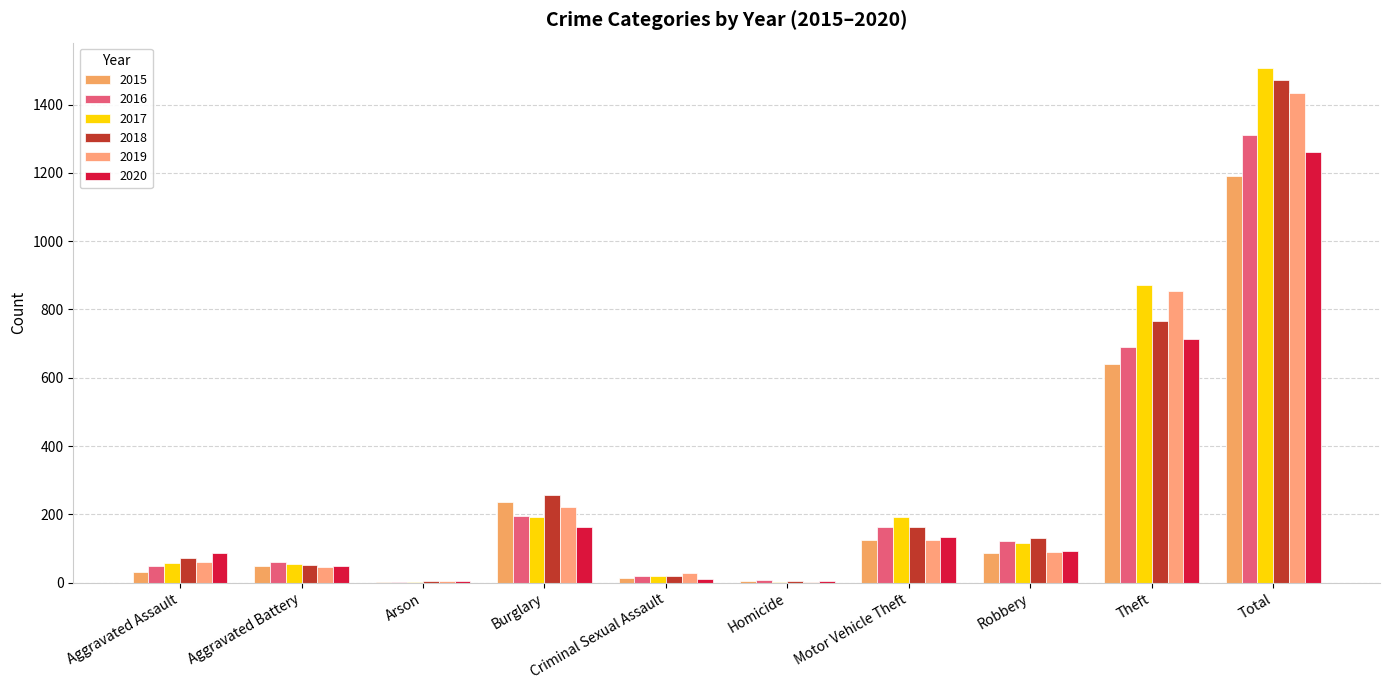

Rank the series by their maximum value, from lowest to highest.

2015, 2020, 2016, 2019, 2018, 2017